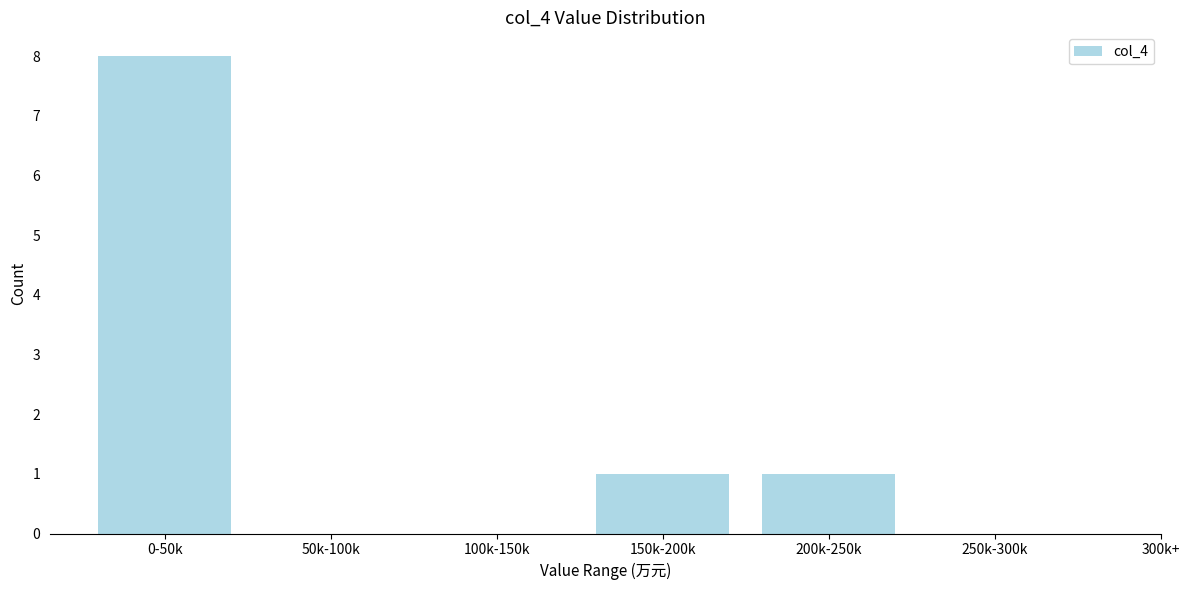

Reading left to right, what are all the values shown in this chart?

0-50k=8	50k-100k=0	100k-150k=0	150k-200k=1	200k-250k=1	250k-300k=0